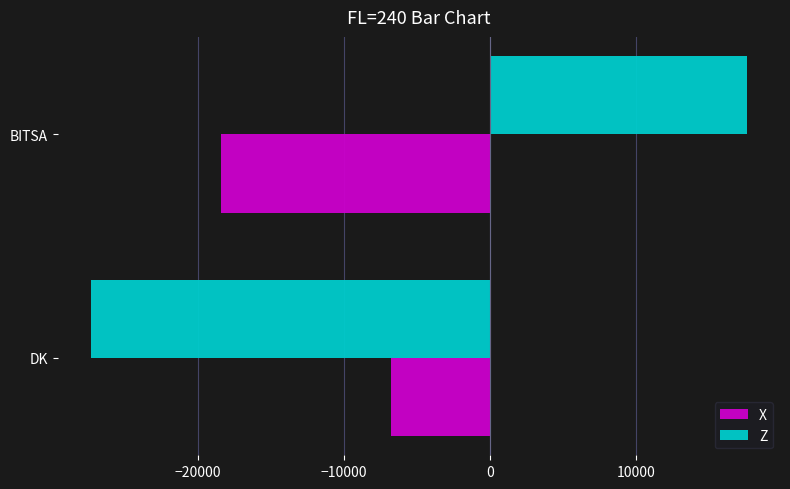

What is the difference between the maximum and minimum values in the Z series?

44941.9